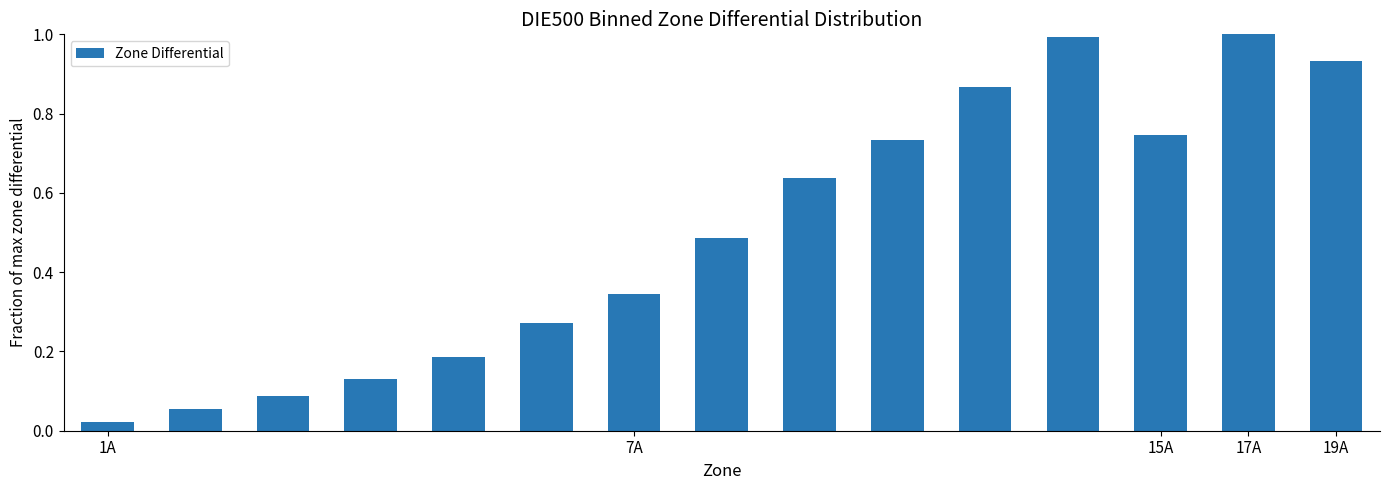

What is the maximum value shown in the chart?

1.0